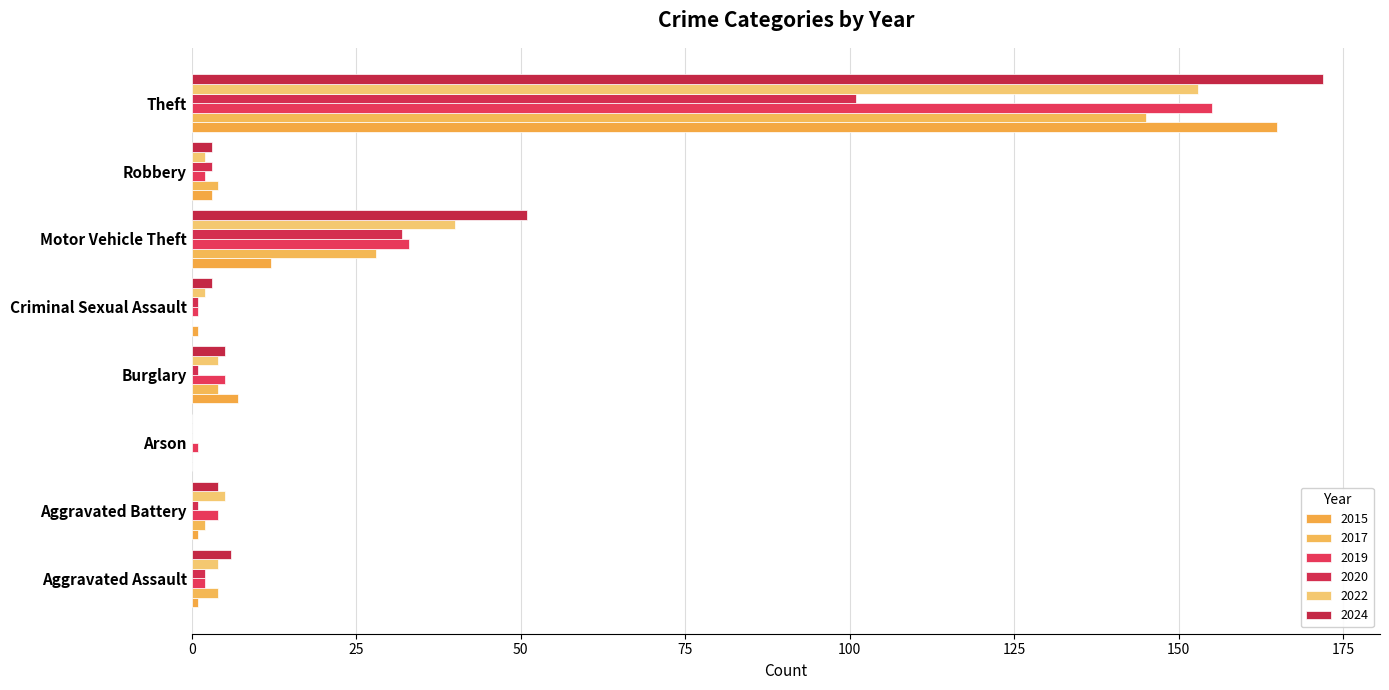

The value of 2019 at Burglary is 3. True or false?

False